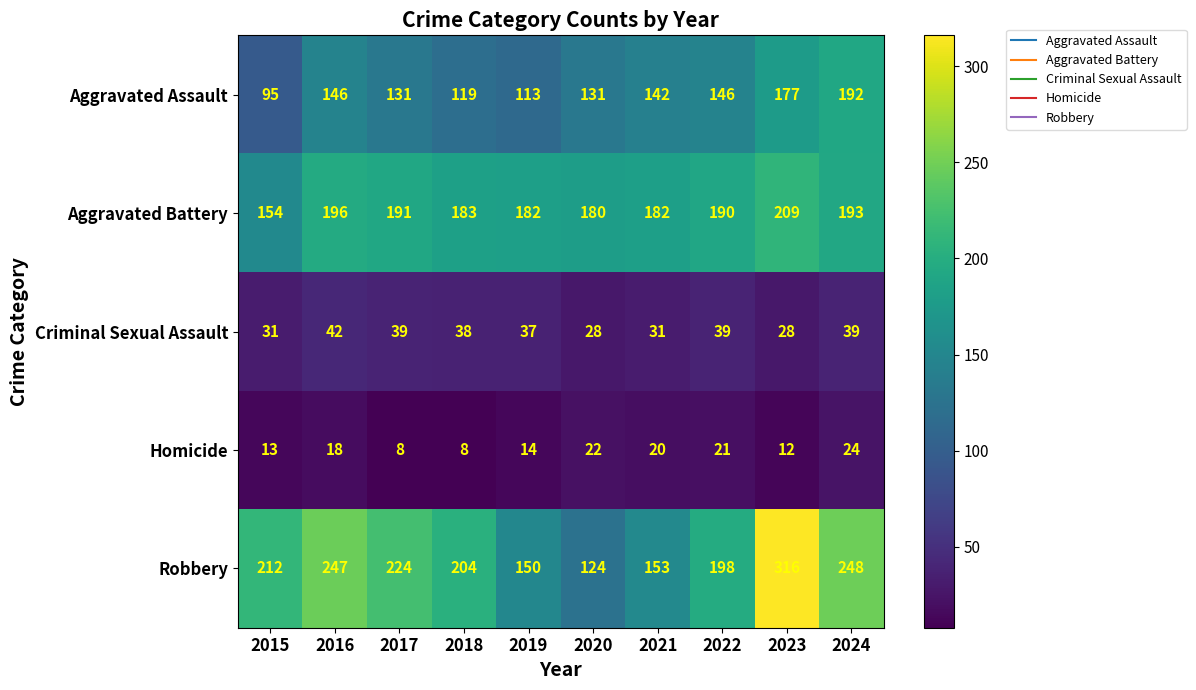

What is the sum of the Robbery values at 2018 and 2017?

428